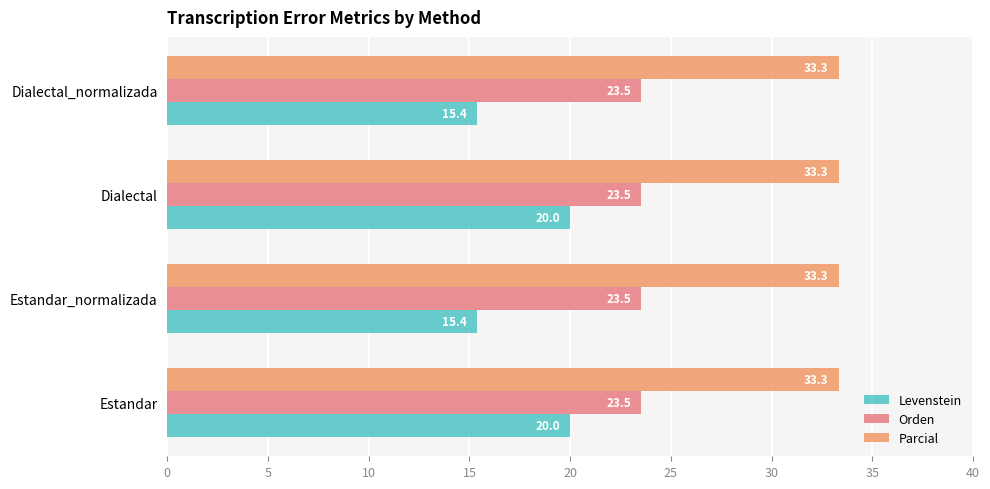

How many data points does each series have?

4